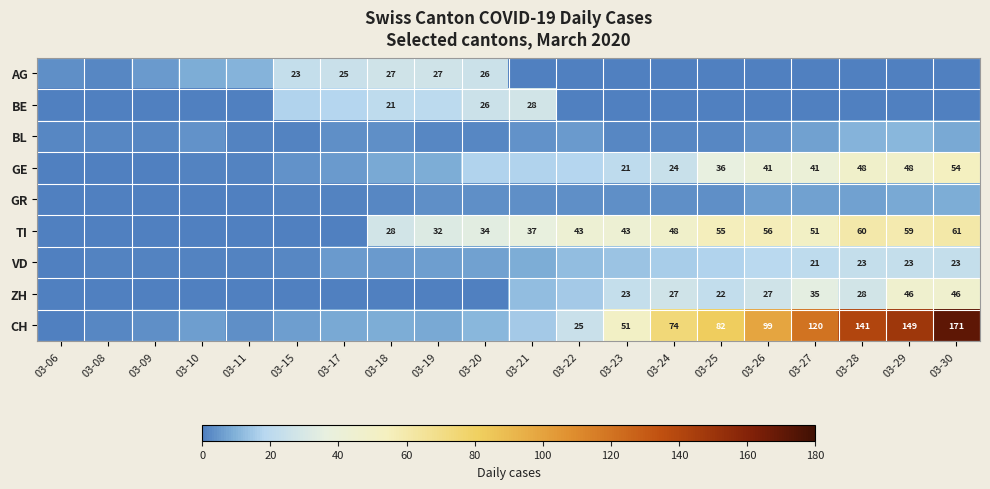

True or false: CH has a value of 25 at 03-22.

True